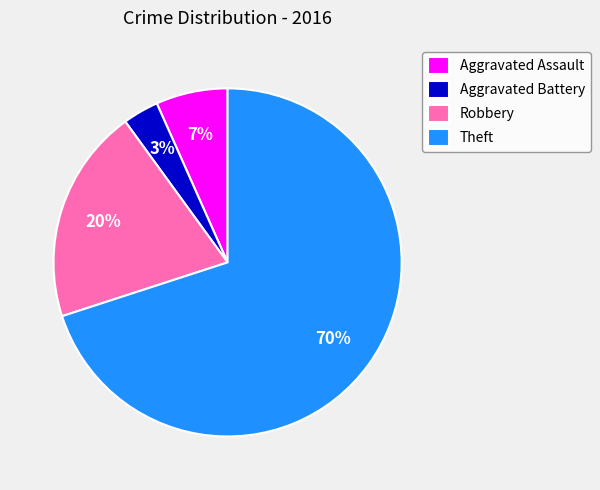

True or false: Robbery accounts for 20% of the total.

True